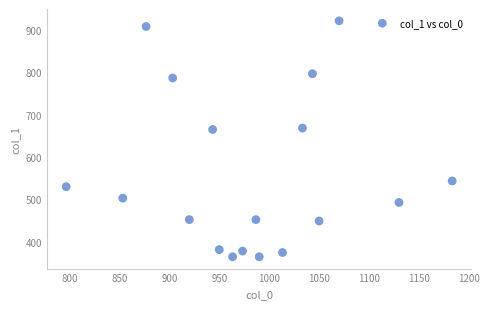

What is the range of X values (max minus min)?

386.7